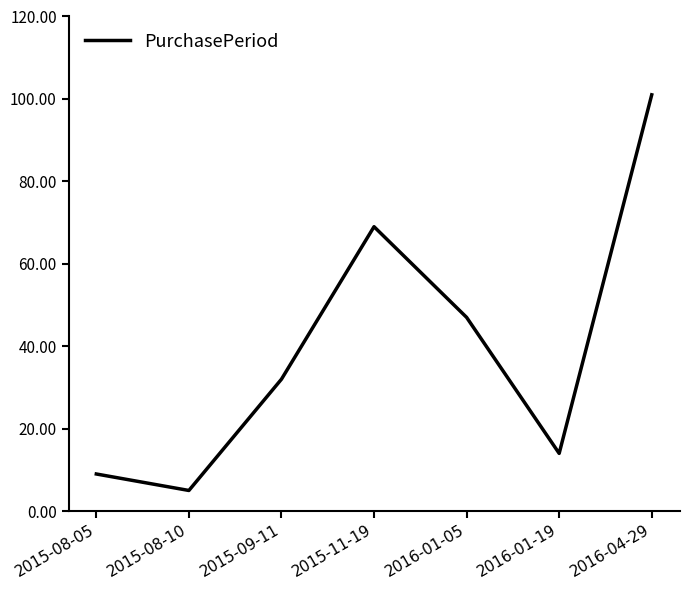

How many categories are shown in the chart?

7